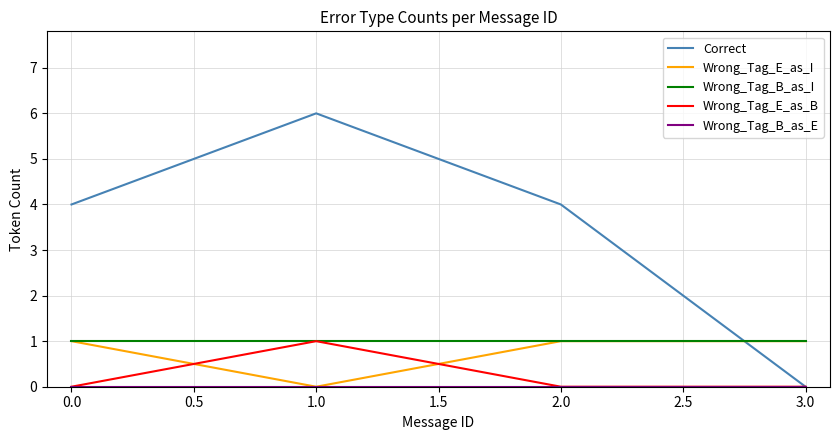

What position from the right is 2.0?

2